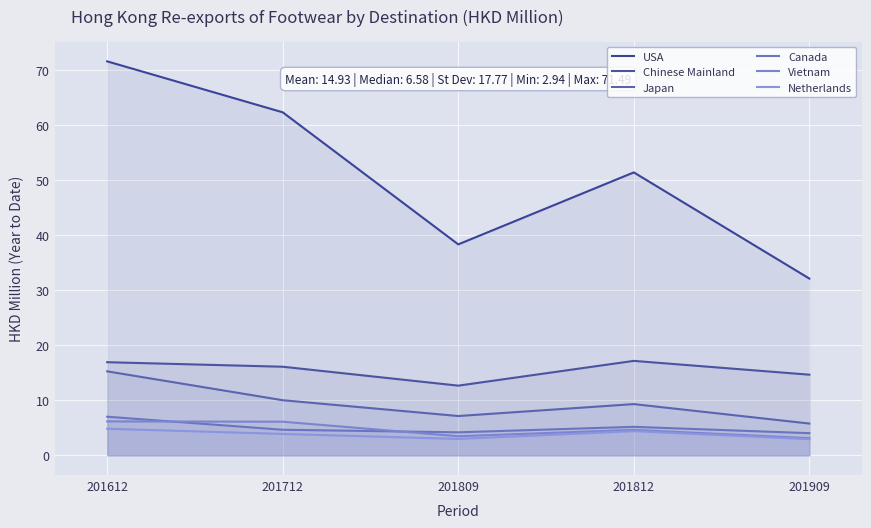

At which category does Netherlands reach its first local valley?

201809